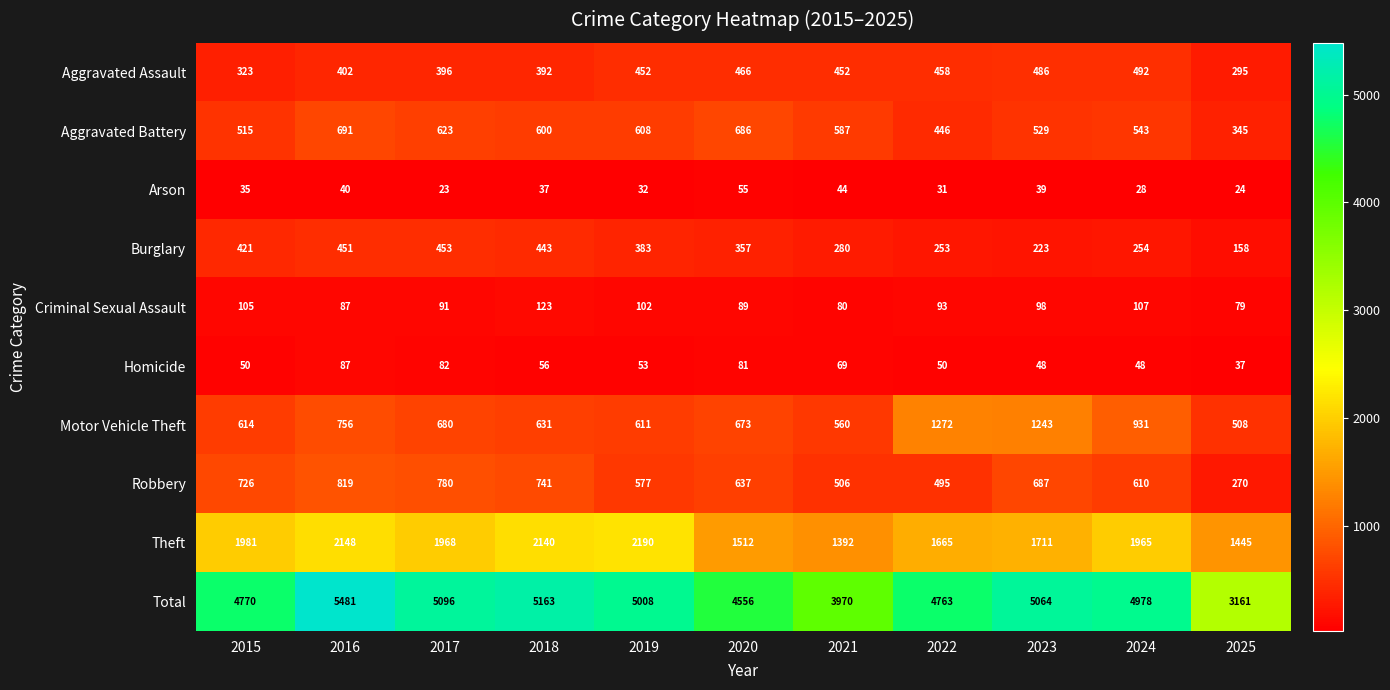

Which series changed the most between 2017 and 2018?

Theft